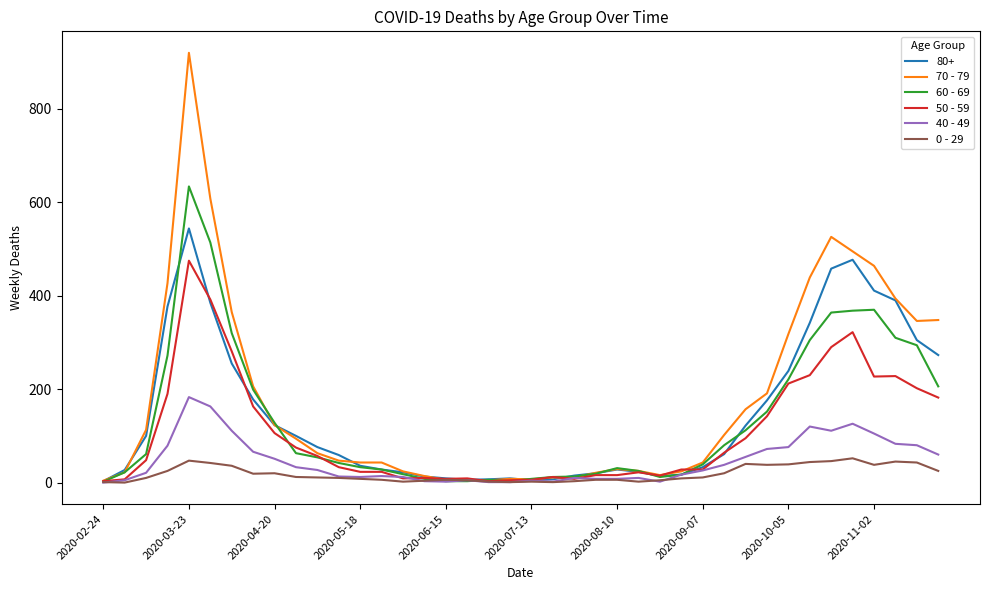

Which series has the largest range (max minus min)?

70 - 79